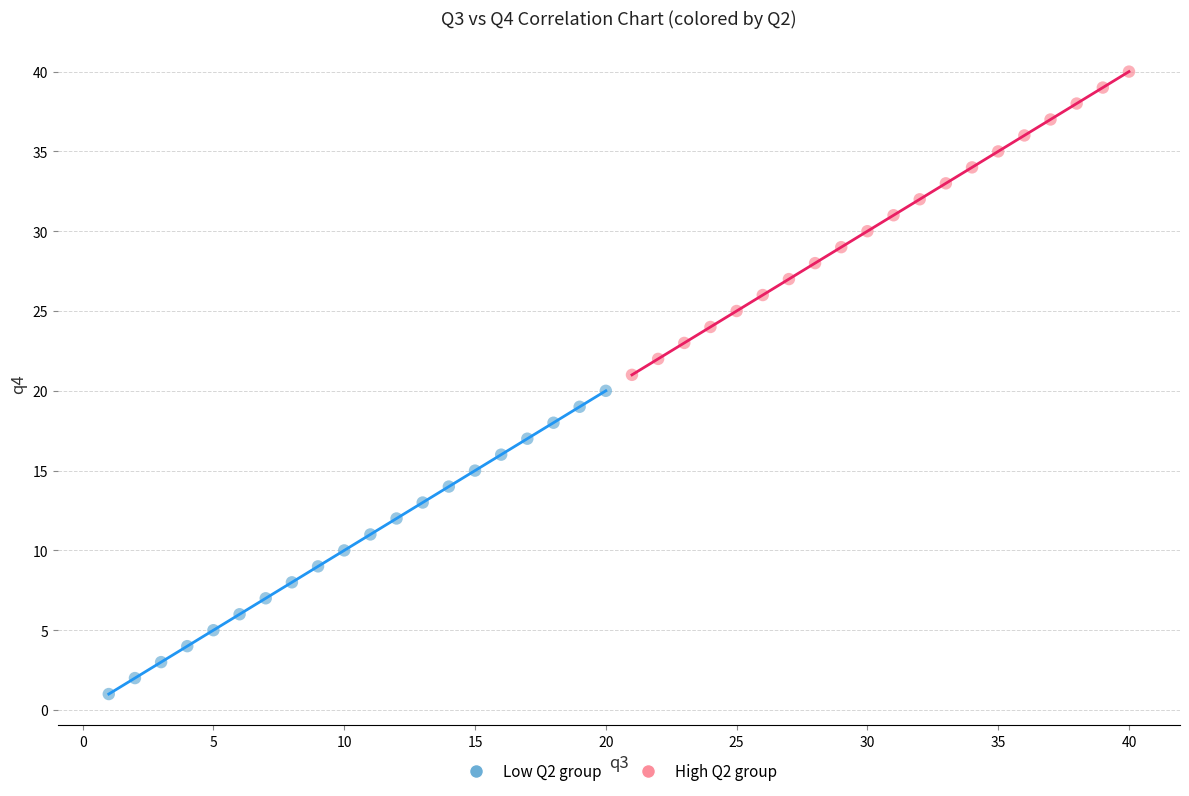

Which series contains the lowest Y value?

Low Q2 group